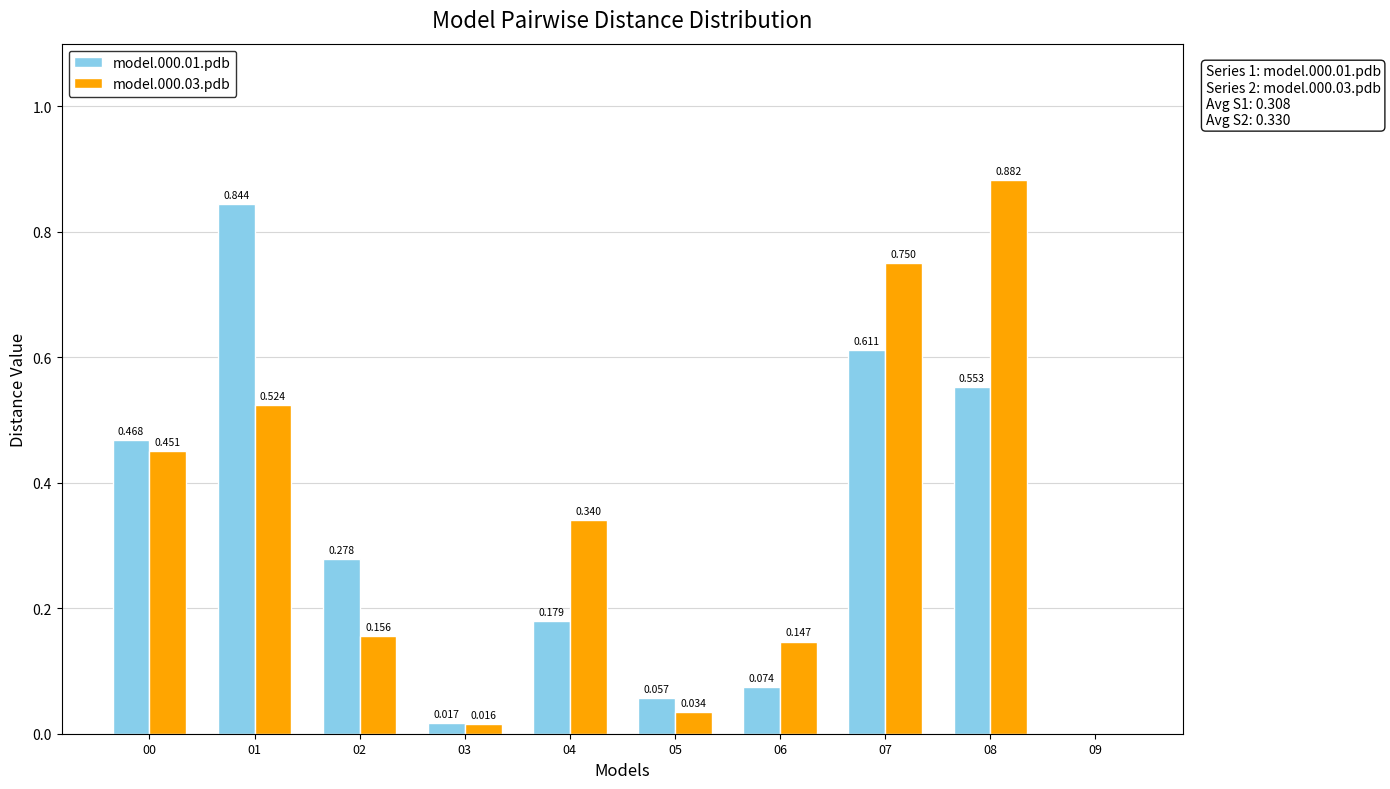

Is the value of model.000.01.pdb at 00 greater than the value of model.000.03.pdb at 07?

No